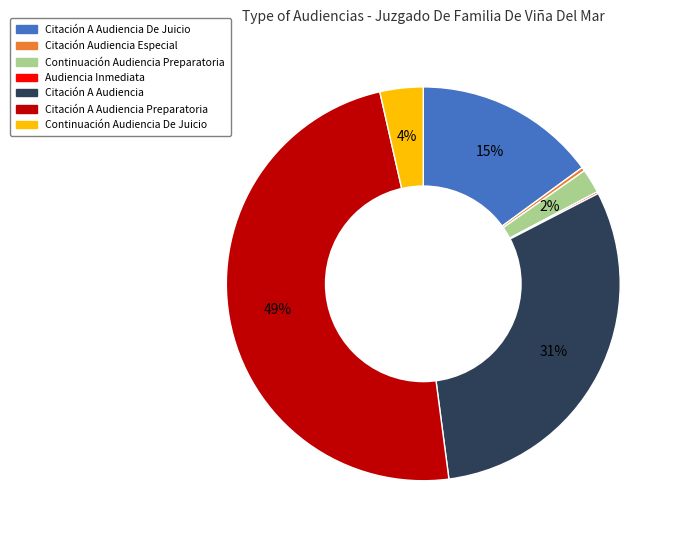

Is there a majority slice in this chart?

No